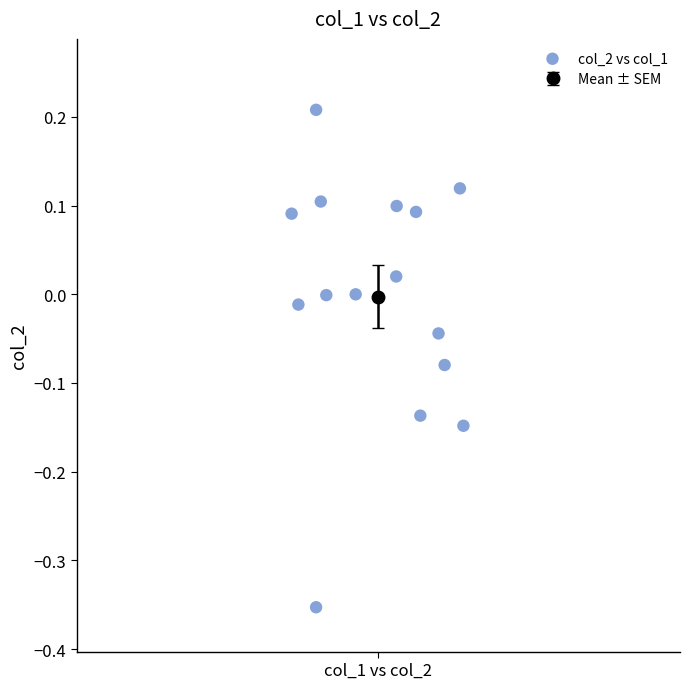

What is the range of Y values (max minus min)?

0.6